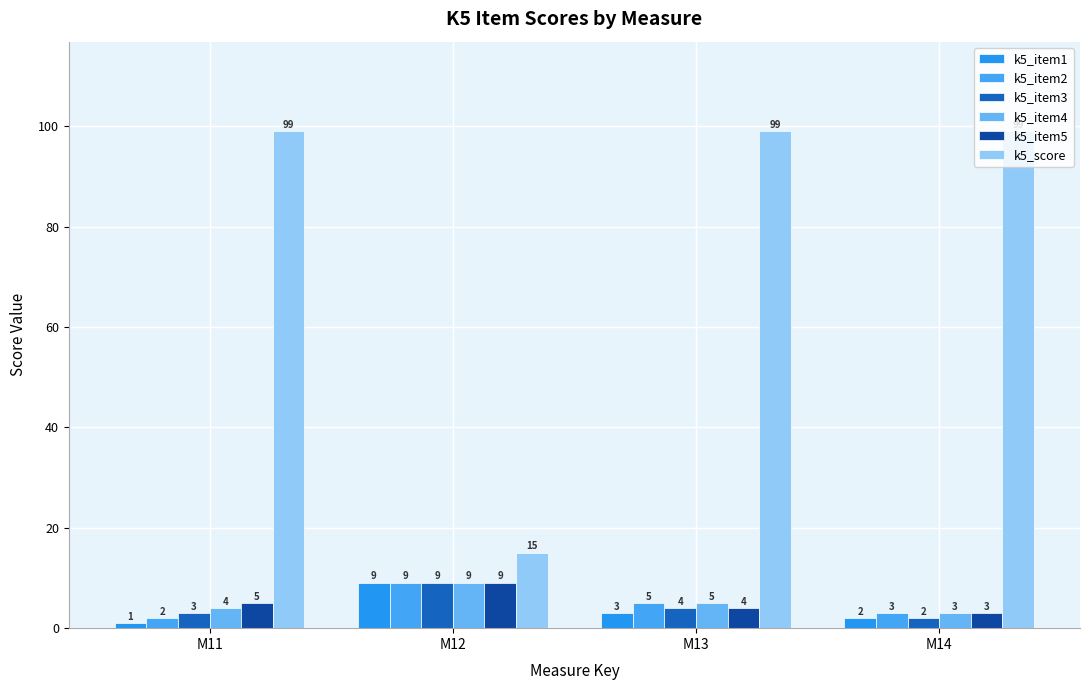

Is it true that k5_item4 equals 3 at M14?

True